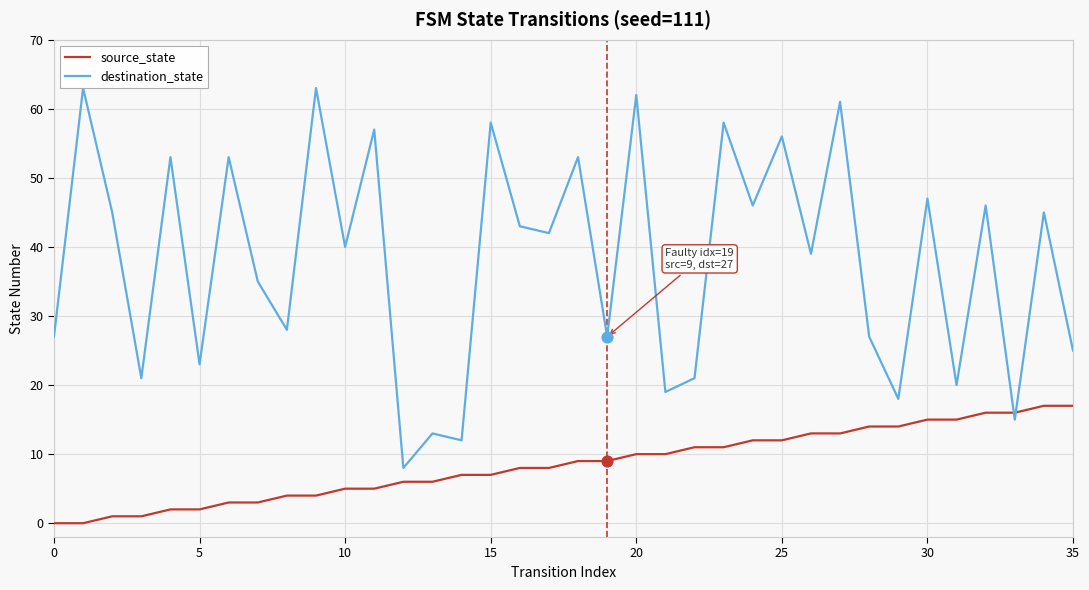

Which series reaches the minimum Y coordinate?

source_state